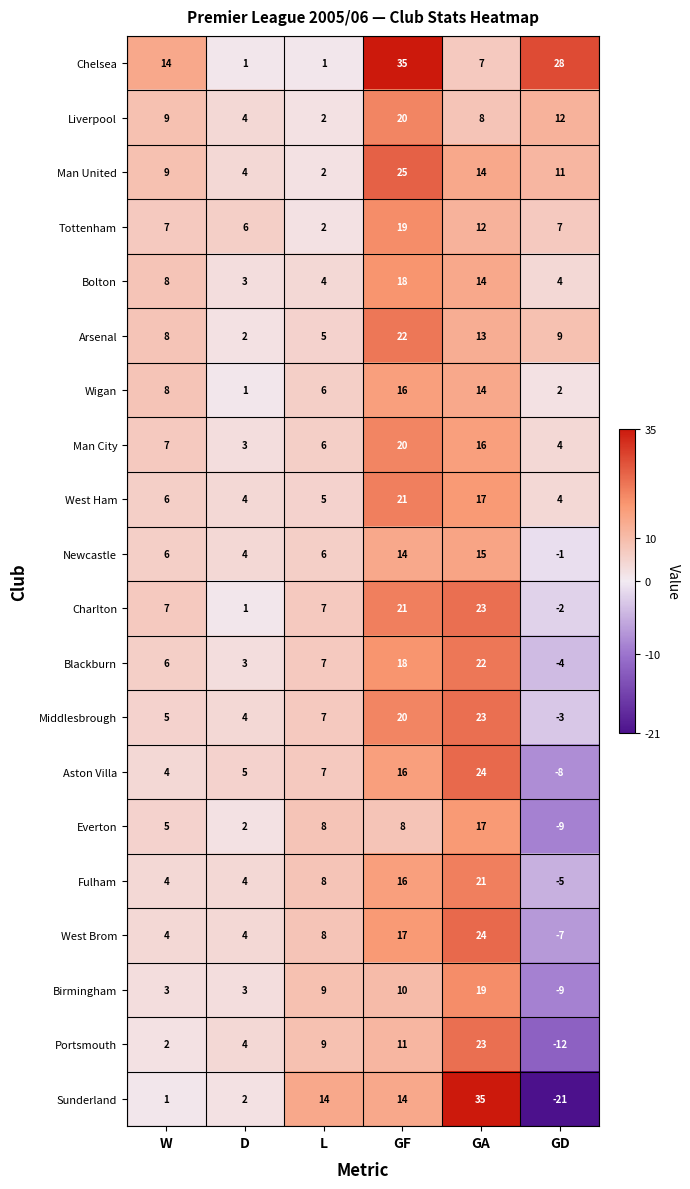

Which series has the widest spread of values?

Sunderland